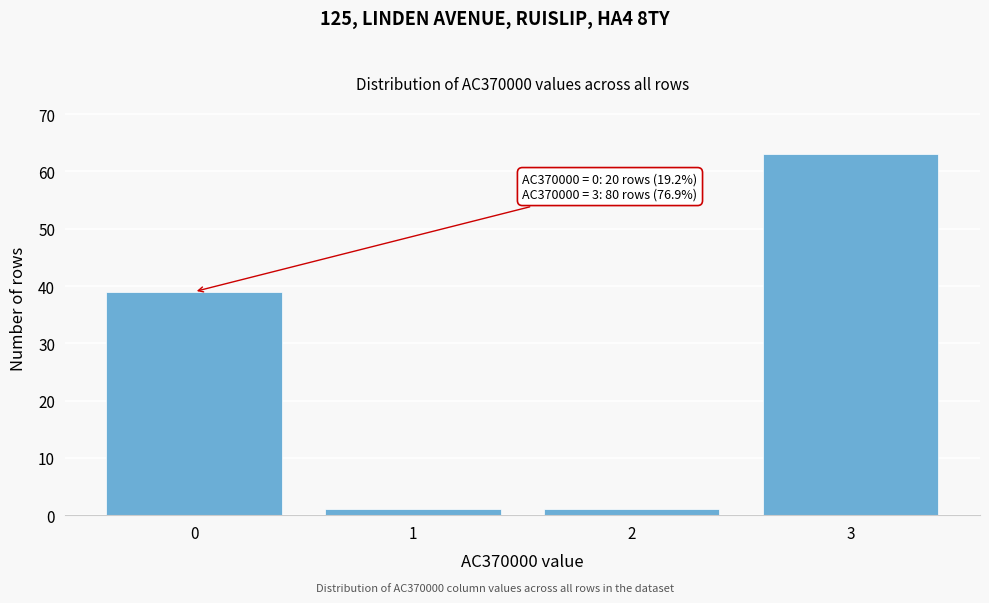

Reading left to right, extract all data points from this chart.

0=39	1=1	2=1	3=63